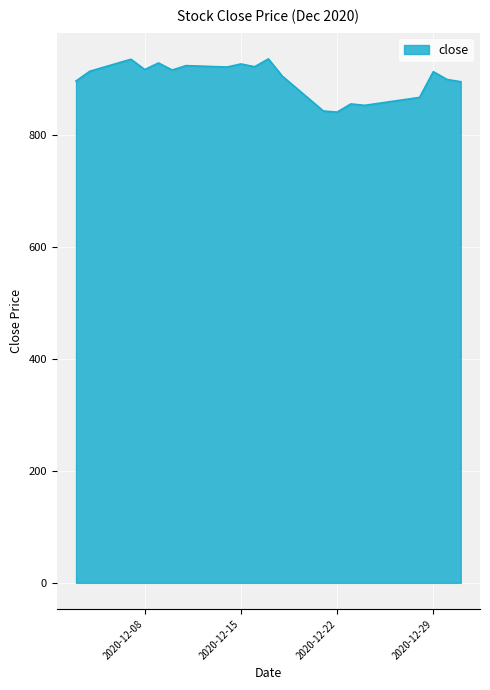

What is the maximum value shown in the chart?

935.8